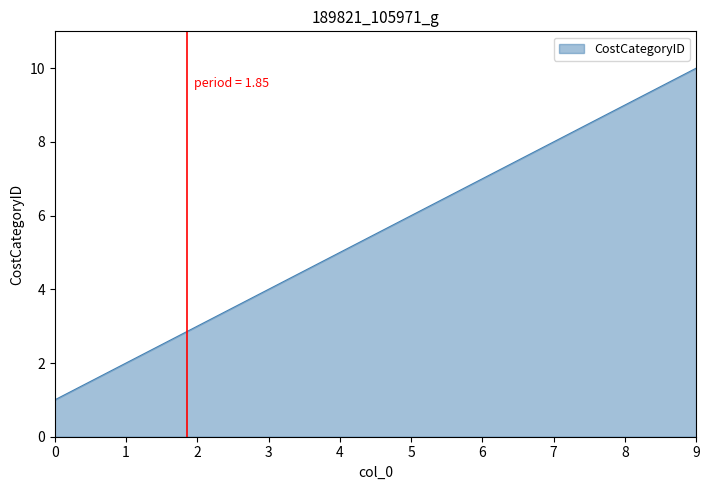

Reading left to right, transcribe all the data shown in this chart.

0=1	1=2	2=3	3=4	4=5	5=6	6=7	7=8	8=9	9=10